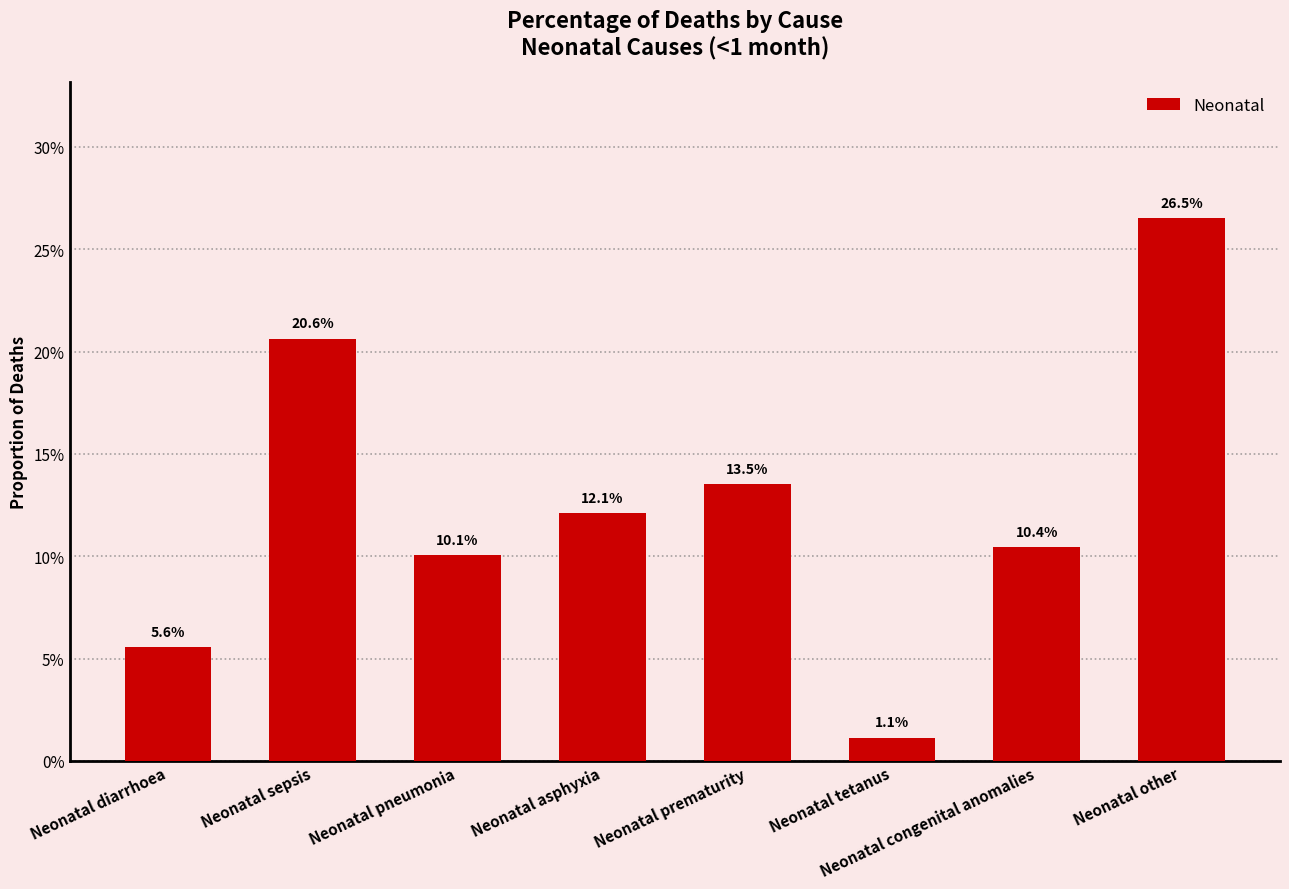

The value at Neonatal sepsis is 0.2. True or false?

True